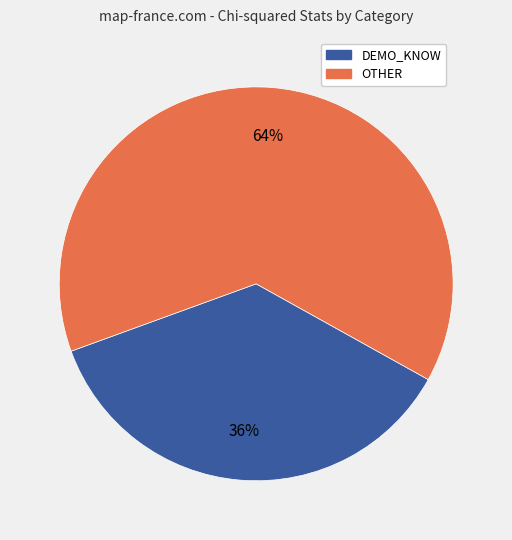

Is it true that OTHER is 77% of the pie?

False